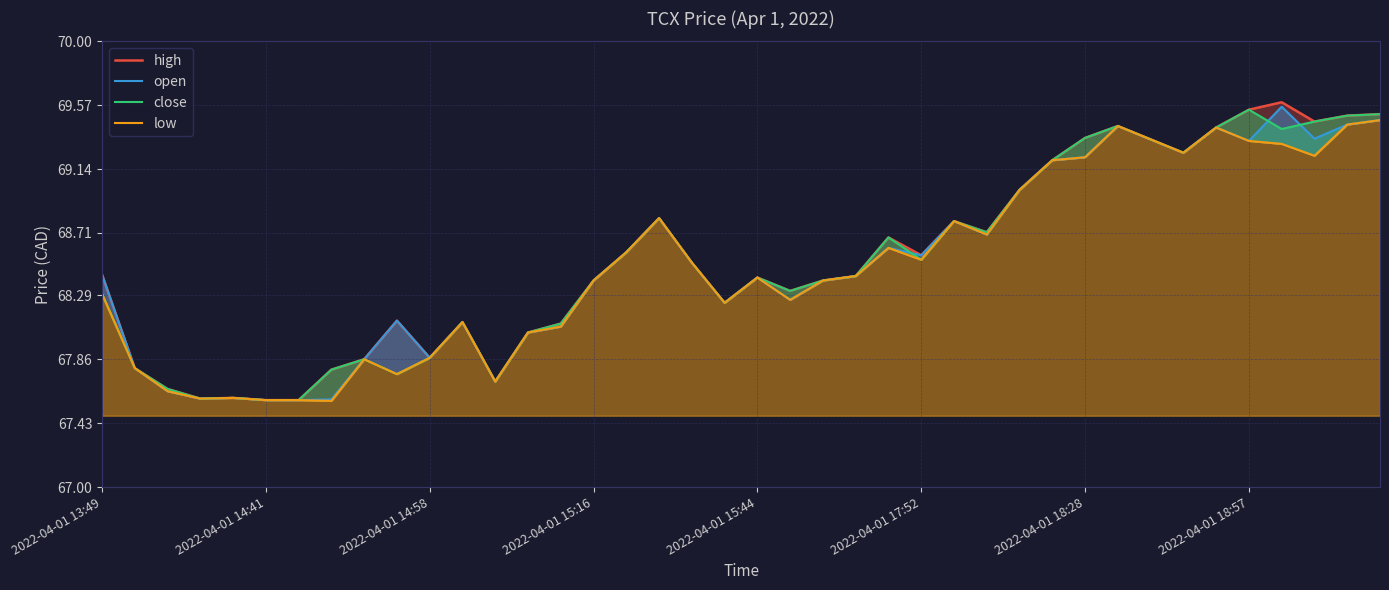

The open series shows 69.4 at 38. True or false?

True